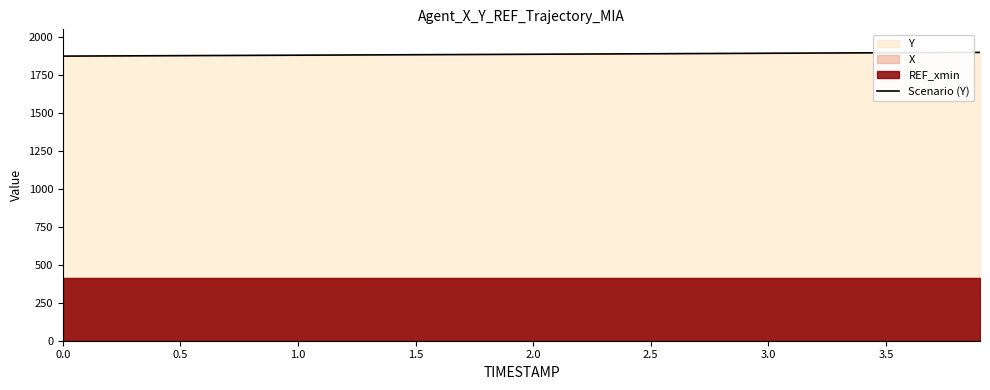

What is the minimum value for Scenario (Y)?

1874.2